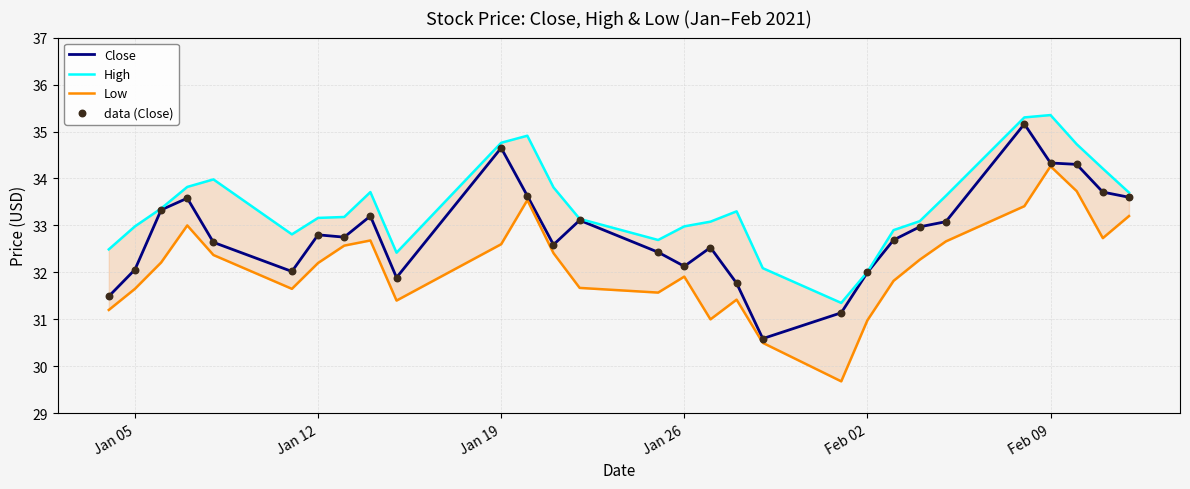

Which series has the widest spread of Y values?

Low